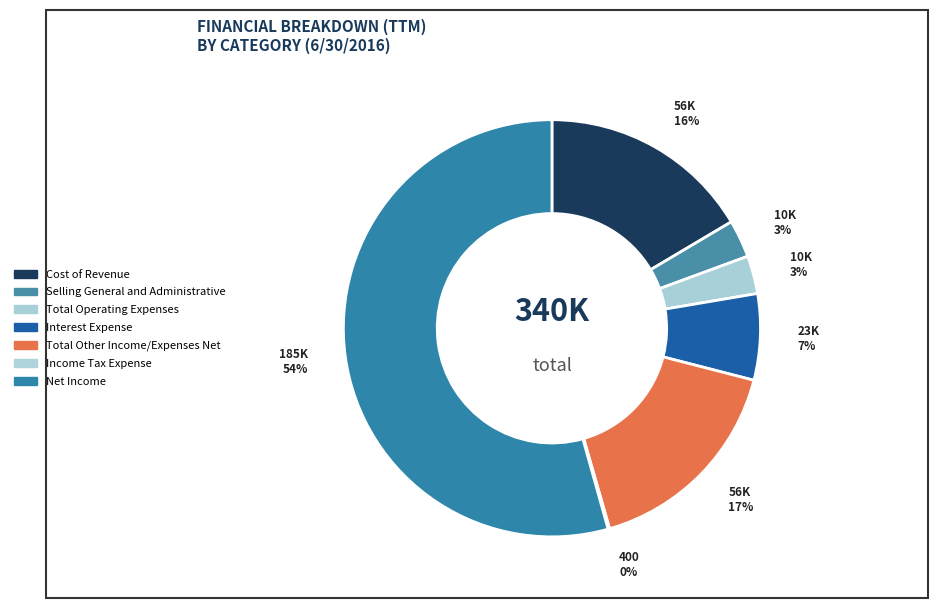

Which category has the smallest portion of the pie?

Income Tax Expense